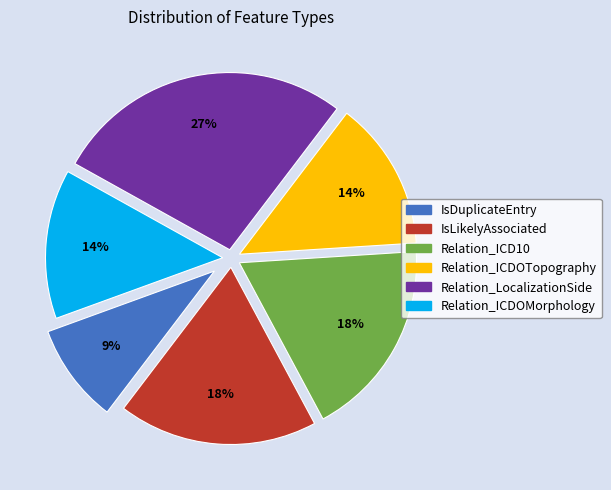

How many segments does this pie chart have?

6